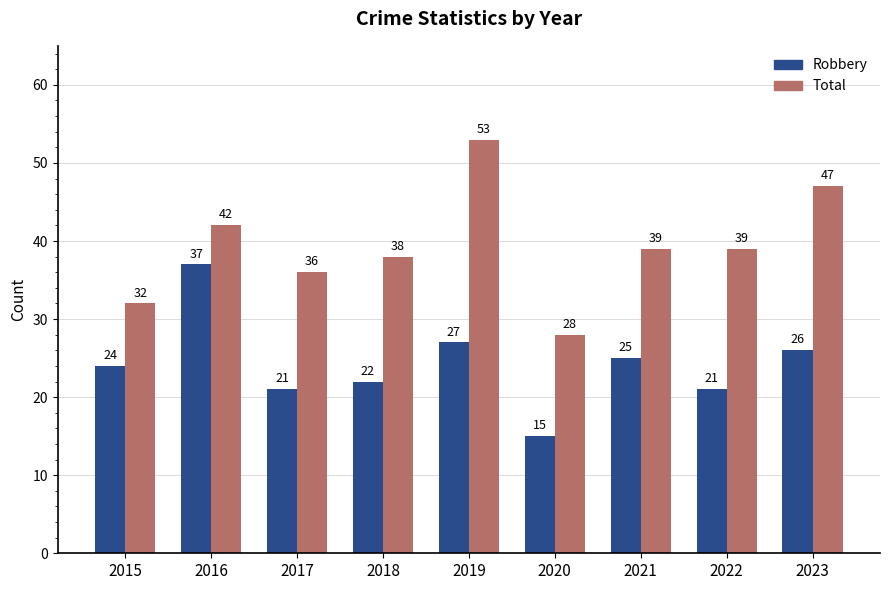

What is the maximum value shown in the chart?

53